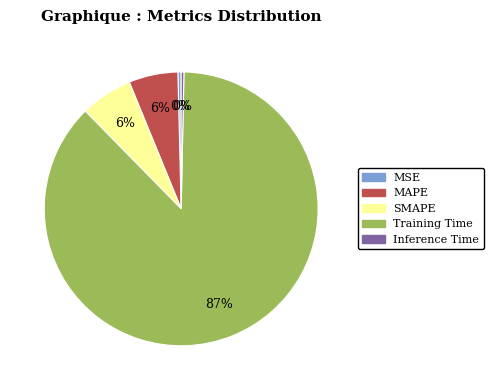

To the nearest percent, what is the average slice percentage?

20%